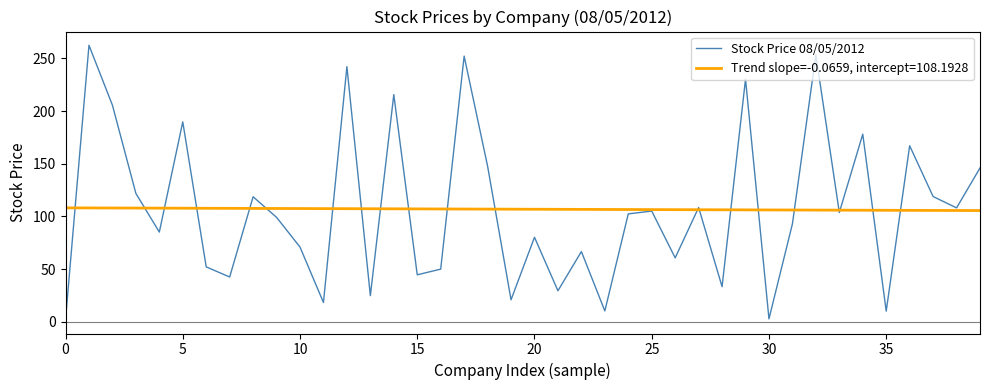

Which series has the largest range (max minus min)?

Stock Price 08/05/2012